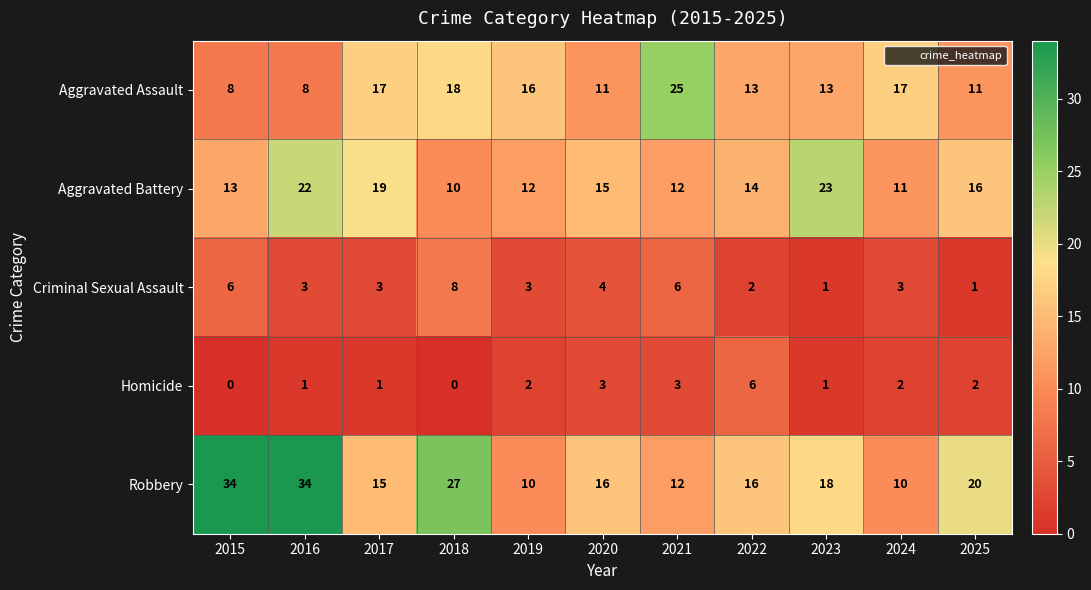

What is the difference between the highest and lowest values at 2017?

18